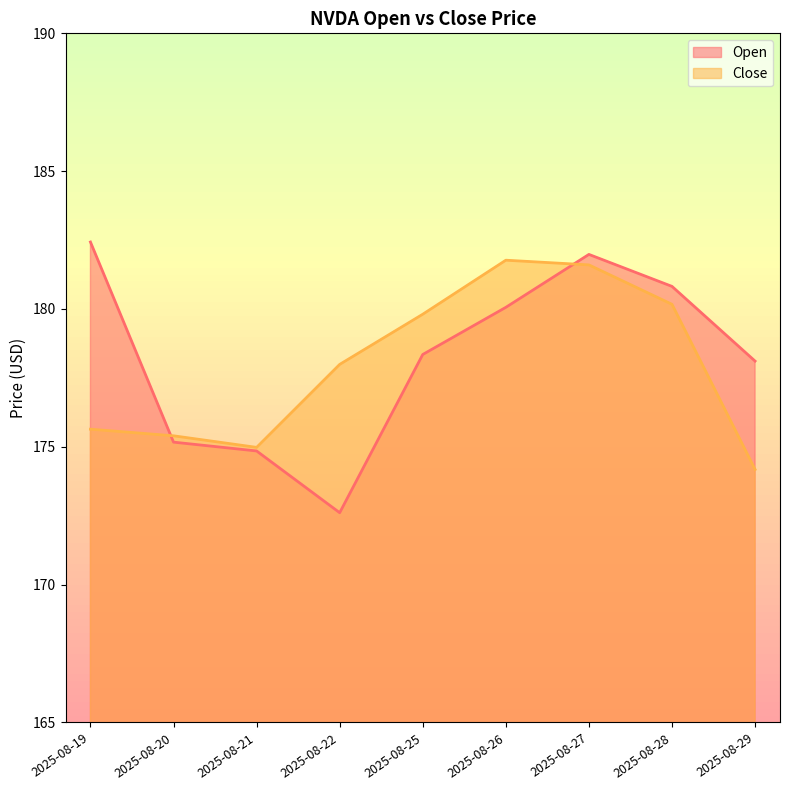

The Open series shows 273.4 at 2025-08-25. True or false?

False